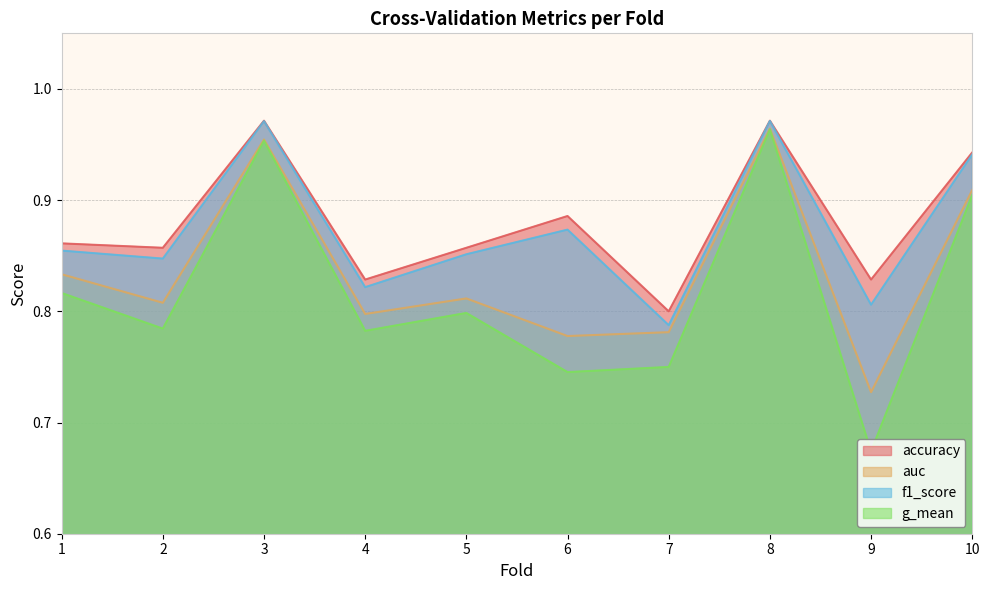

At how many categories does at least one series exceed 0?

10